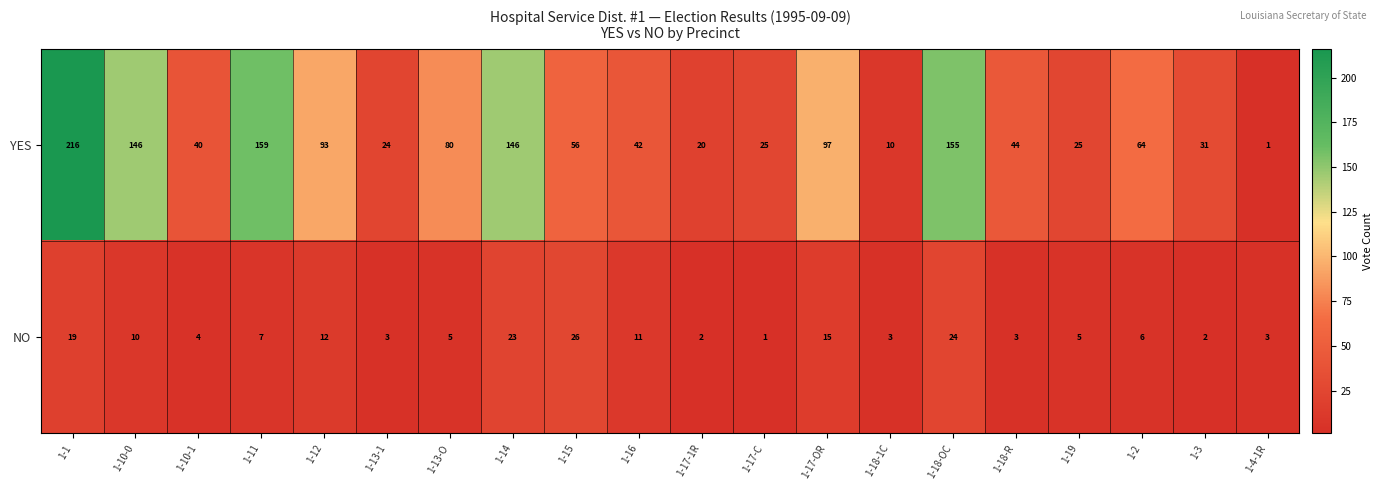

What is the difference between the highest and lowest values at 1-18-R?

41